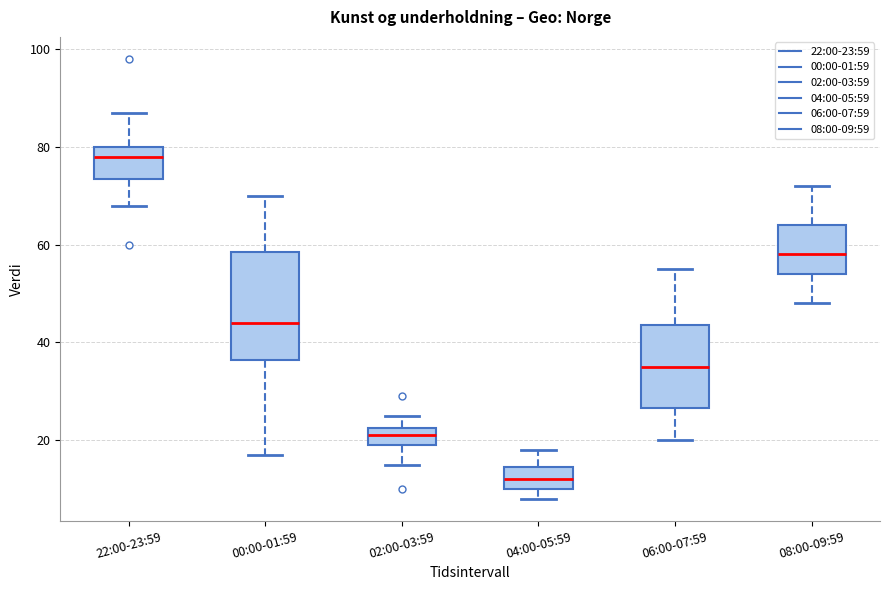

Which box has the lowest median line?

04:00-05:59